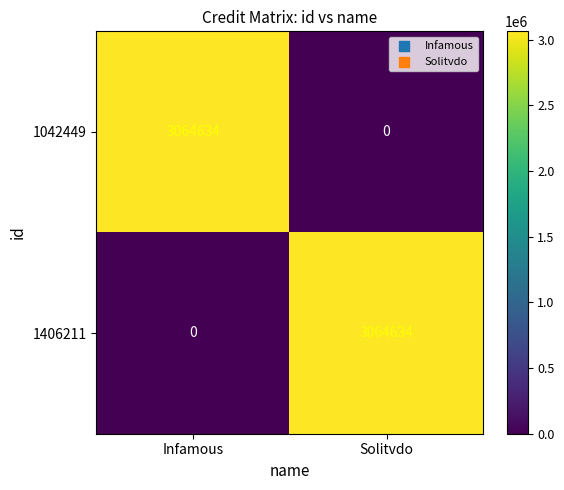

What is the difference between the highest and lowest values at Solitvdo?

3064634